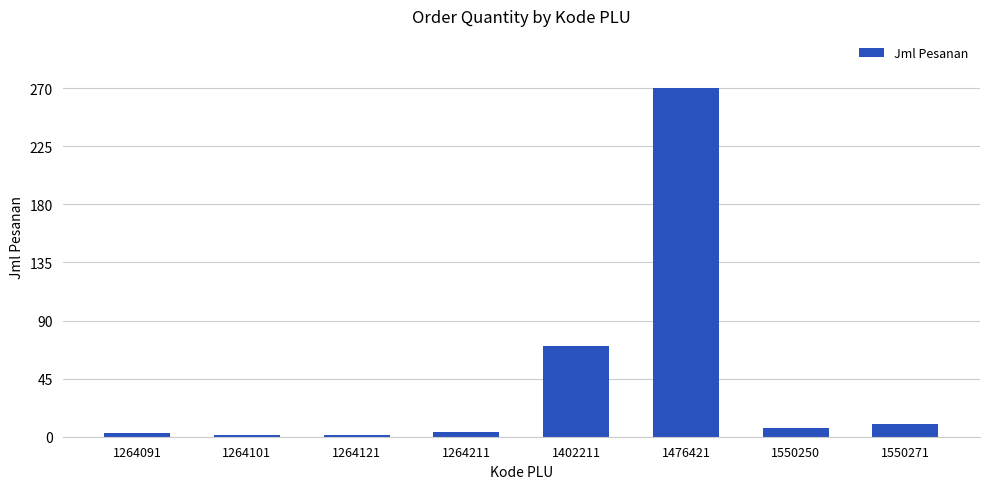

What is the minimum value shown in the chart?

1